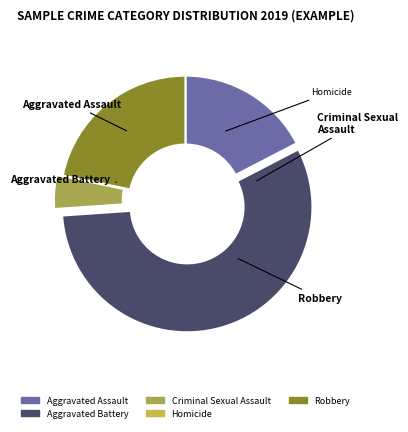

Rank the categories by value from lowest to highest.

Homicide, Criminal Sexual Assault, Aggravated Assault, Robbery, Aggravated Battery